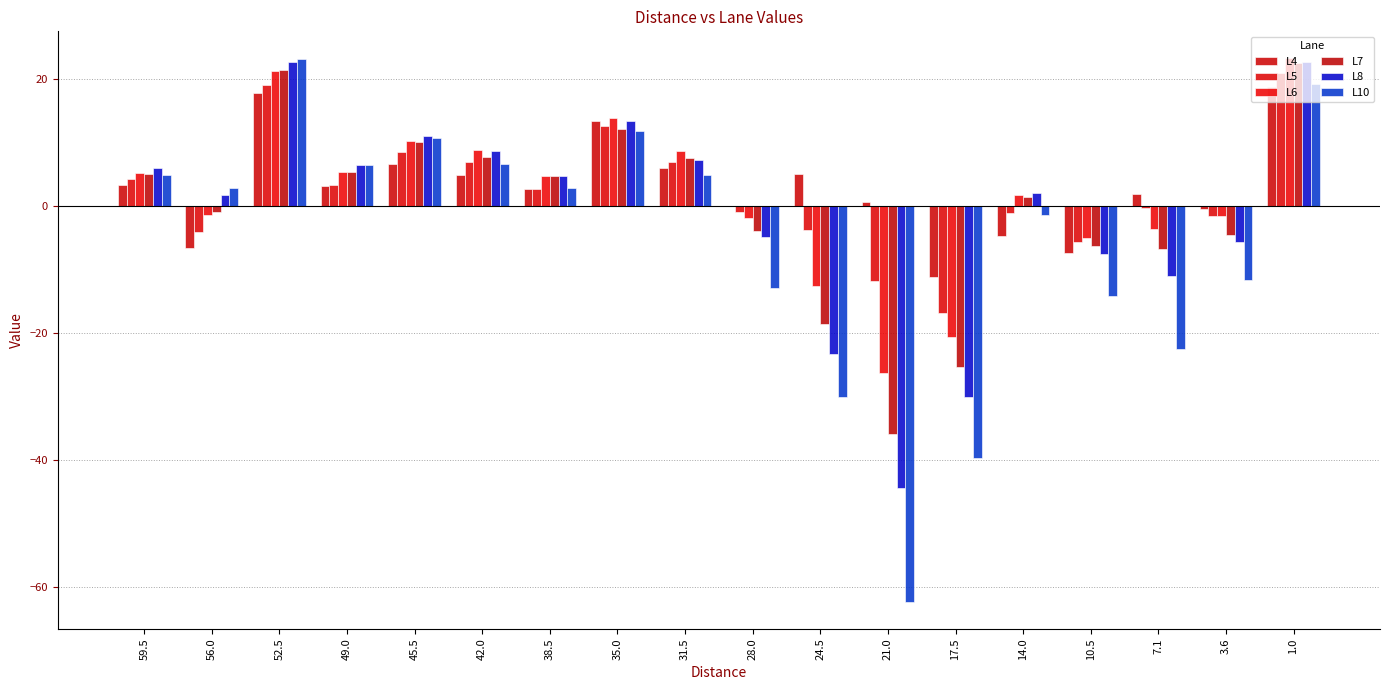

Count the number of categories in the chart.

18